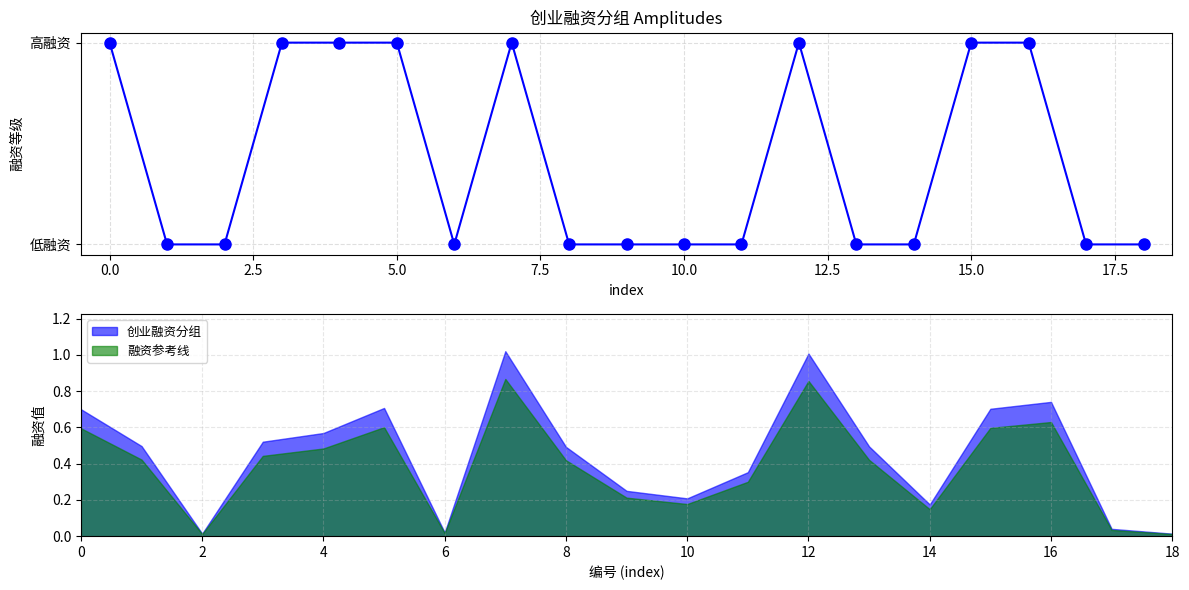

What is the difference between the maximum and minimum values?

1